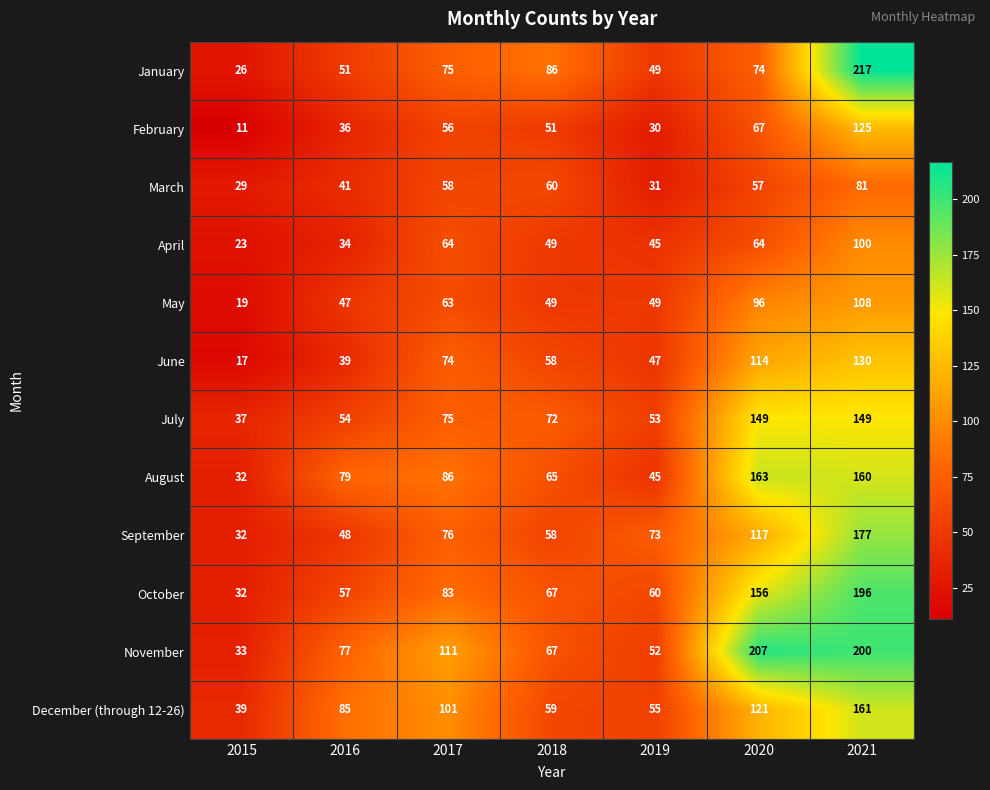

Read the April value at 2016, to the nearest 10.

30